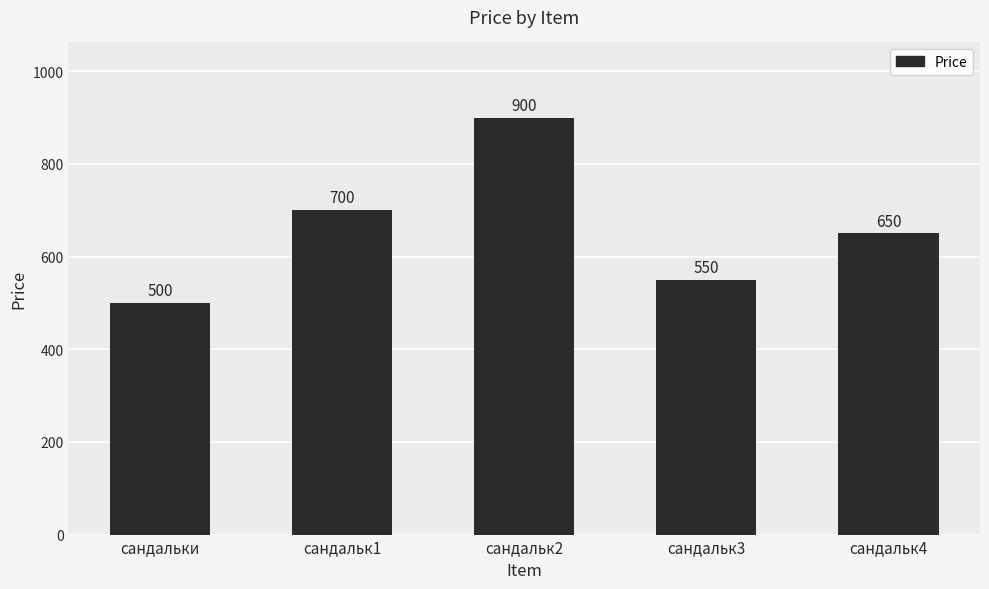

Rank the categories by value from highest to lowest.

сандальк2, сандальк1, сандальк4, сандальк3, сандальки